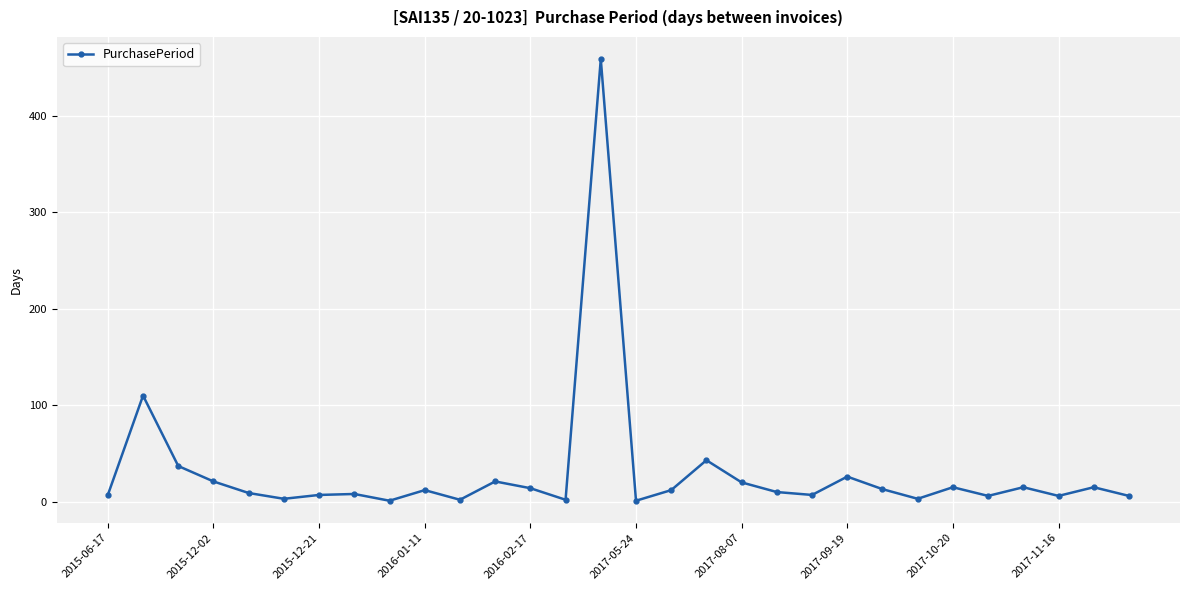

How many points are lower than both their immediate neighbors (excluding endpoints)?

9